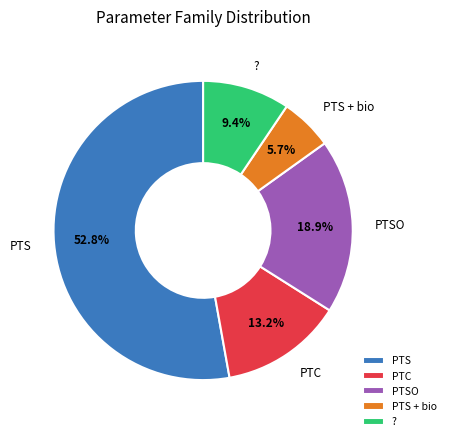

Is PTS the majority of the pie?

Yes